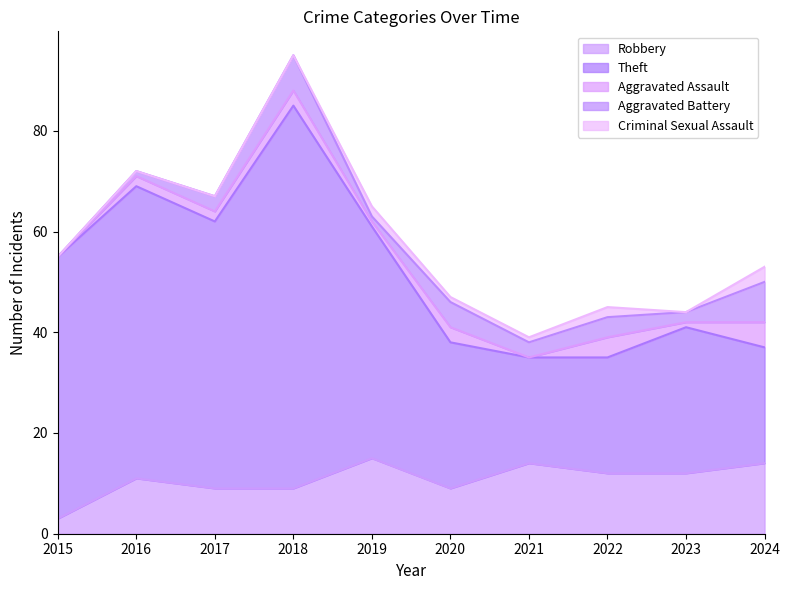

Is the value of Aggravated Battery at 2016 greater than the value of Aggravated Assault at 2018?

No